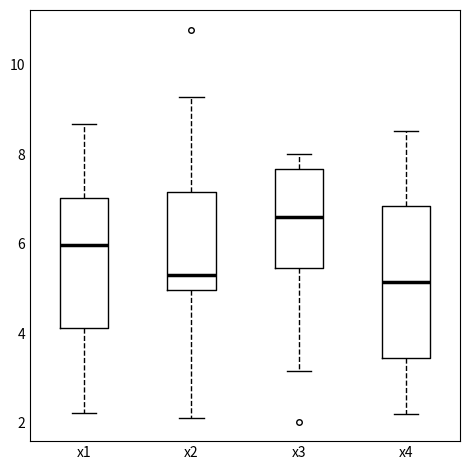

Where does the lower whisker of the box for x2 end on the y-axis? The values are not printed on the chart, so give them approximately, as read against the axis.

2.2